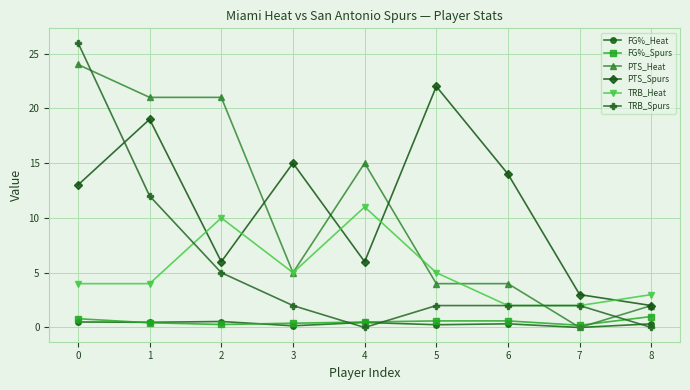

Rank the series by their maximum value, from highest to lowest.

TRB_Spurs, PTS_Heat, PTS_Spurs, TRB_Heat, FG%_Spurs, FG%_Heat